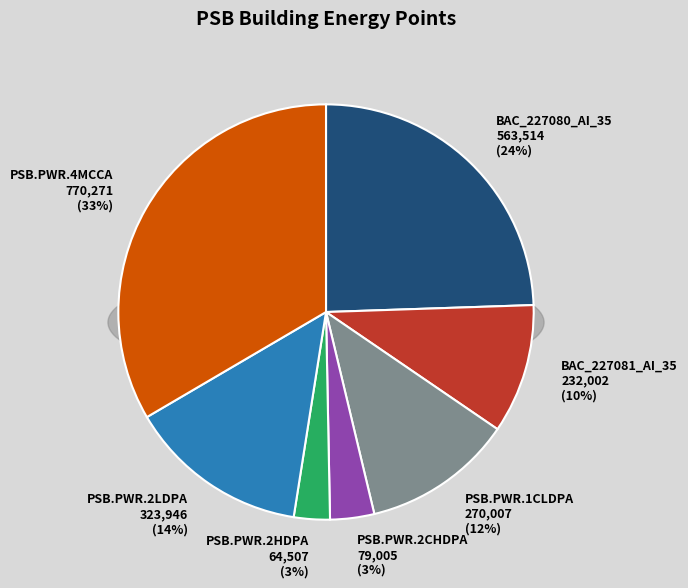

What percentage is NOT represented by BAC_227080_AI_35?

75.5%